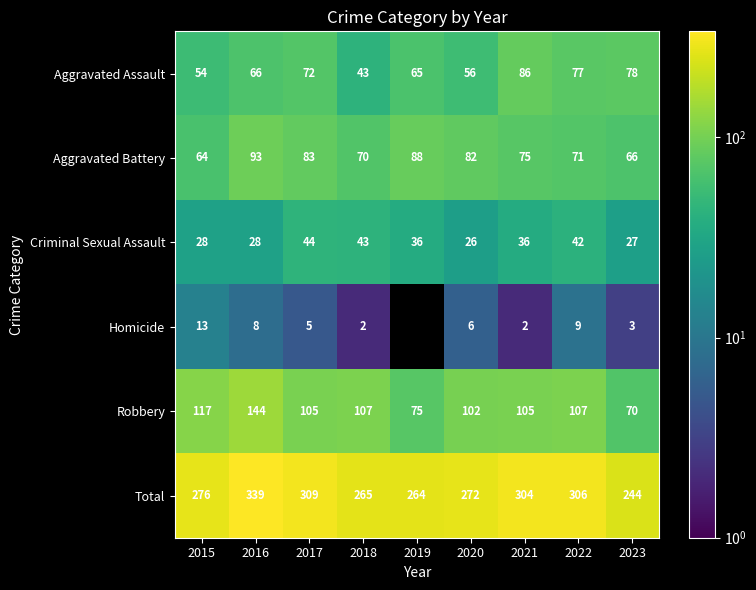

At which label does Criminal Sexual Assault reach its minimum?

2020